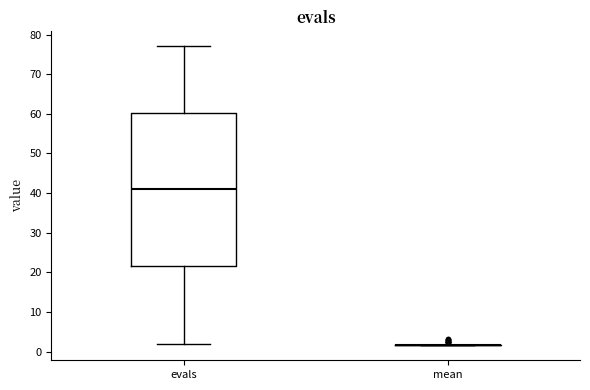

Reading left to right, read every box against the y-axis: the position of its median line, the range the box covers, and the ends of its whiskers. The values are not printed on the chart, so give them approximately, as read against the axis.

evals: median 41, box 22 to 60, whiskers 2 to 77
mean: box collapsed to a line at 2, whiskers 2 to 2